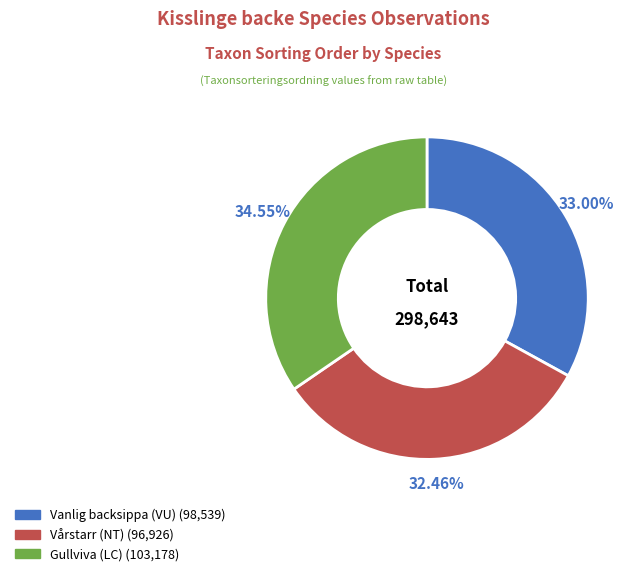

To the nearest percent, what is the average slice percentage?

33%